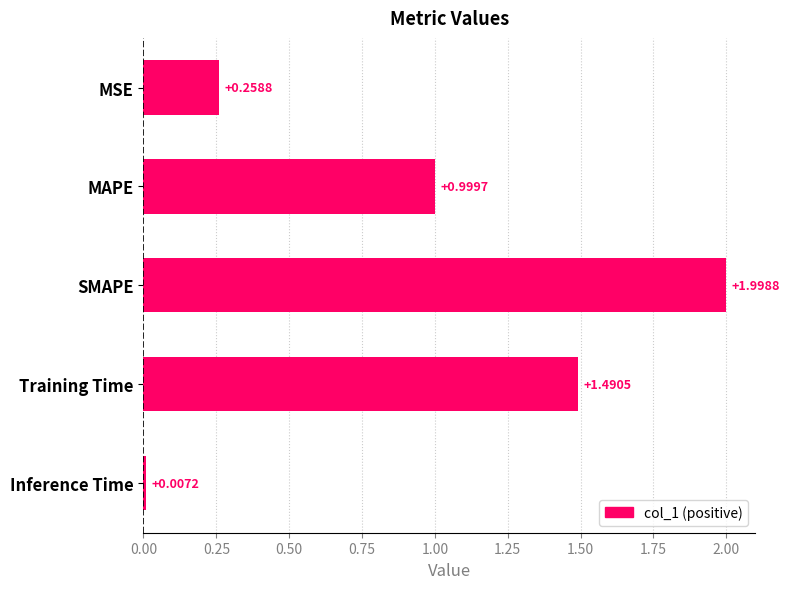

What is the change in value from MSE to Training Time?

+1.2